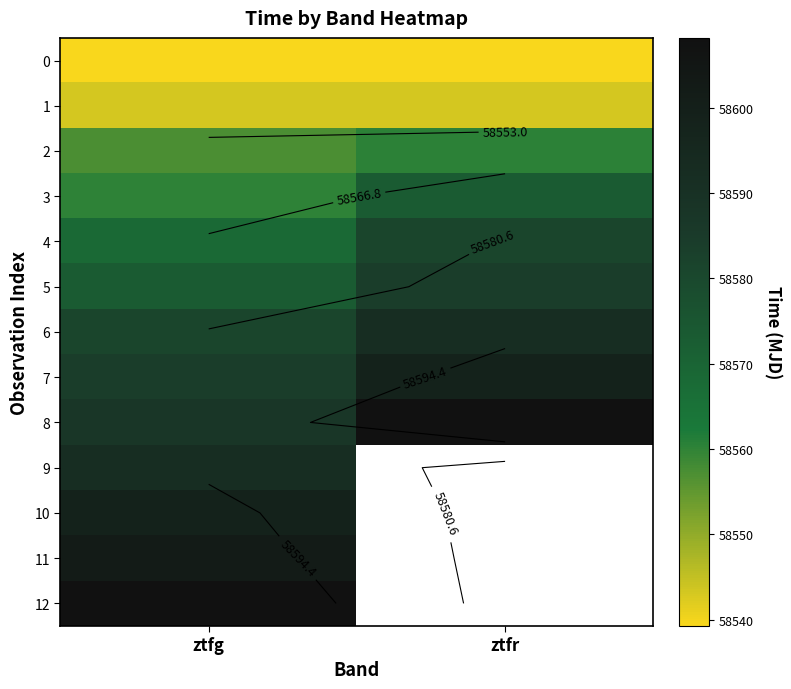

What is the highest value of the 3 series?

58573.2